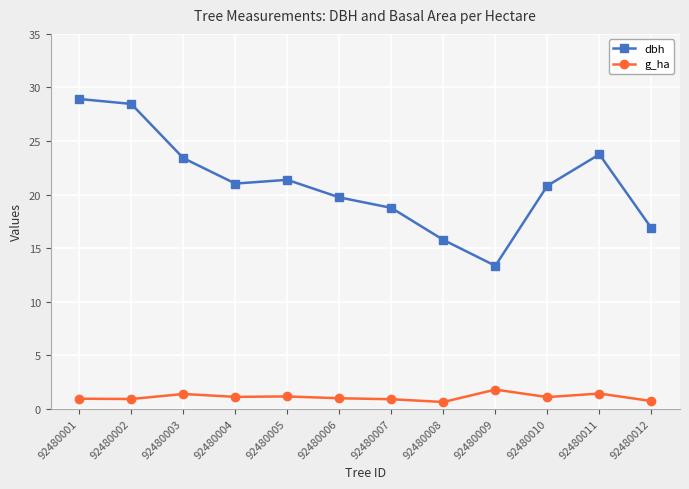

In dbh, how many points are lower than both neighbors (excluding endpoints)?

2